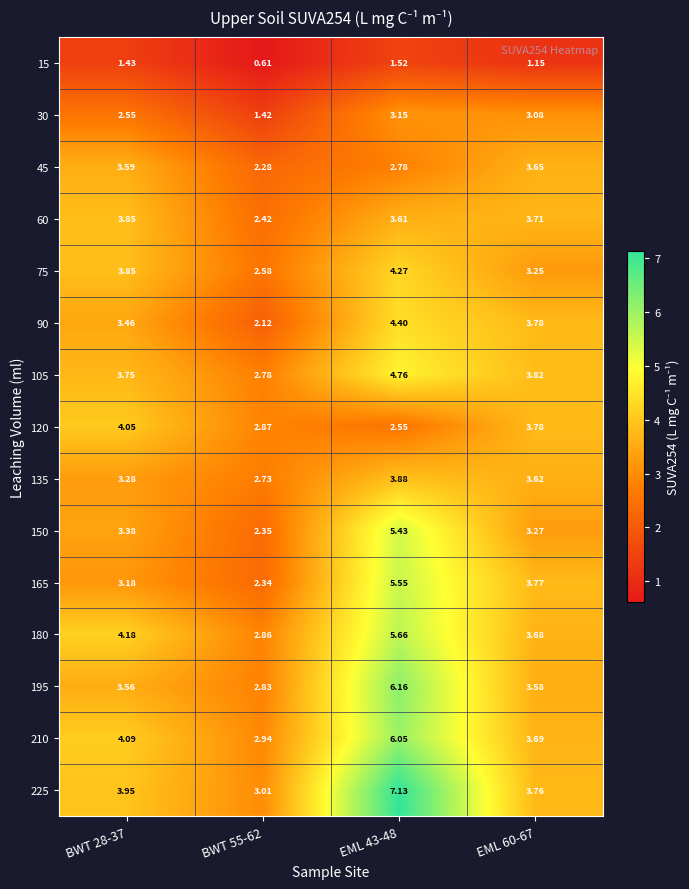

Is the value of 180 at EML 43-48 greater than the value of 150 at EML 60-67?

Yes